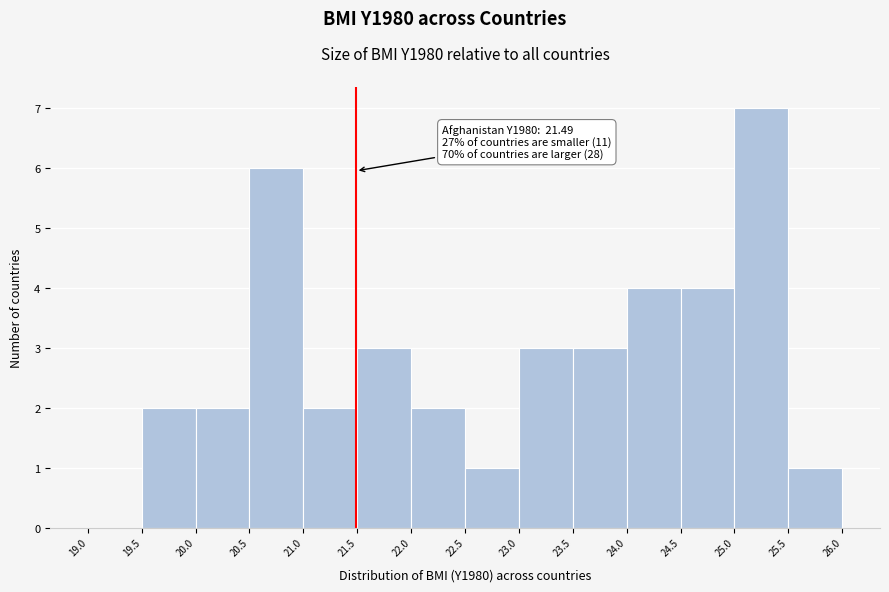

Which range on the x-axis has the tallest bar?

25.0 to 25.5